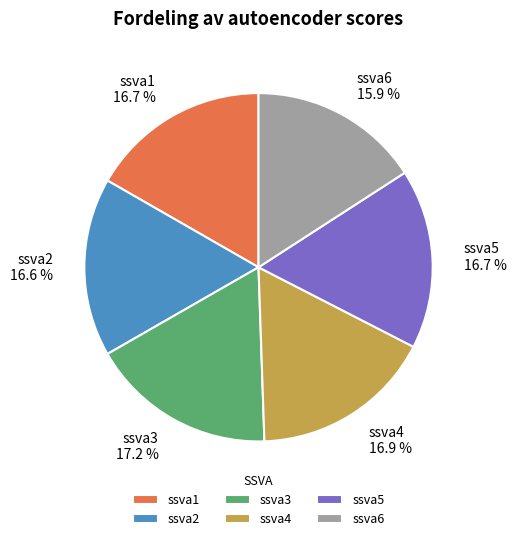

To the nearest percent, what is the average slice percentage?

17%